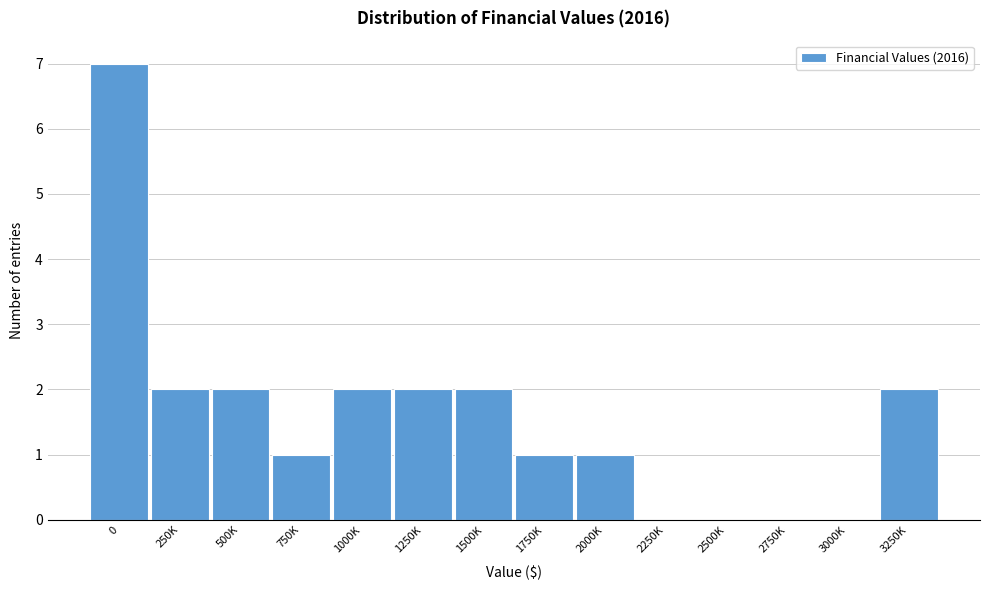

Reading left to right, transcribe all the data shown in this chart.

0=7	250K=2	500K=2	750K=1	1000K=2	1250K=2	1500K=2	1750K=1	2000K=1	2250K=0	2500K=0	2750K=0	3000K=0	3250K=2